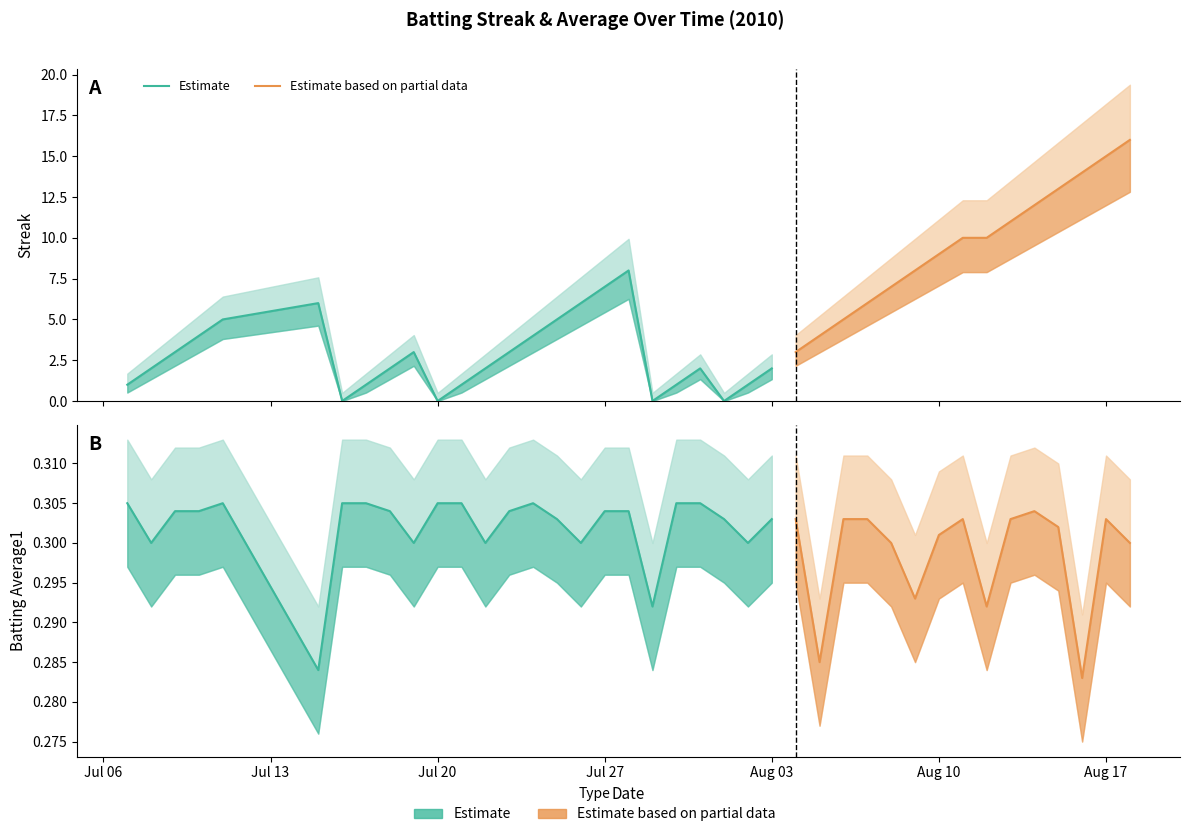

Reading left to right, what are all the values shown in this chart?

Streak: 0=1.0	1=2.0	2=3.0	3=4.0	4=5.0	5=6.0	6=0.0	7=1.0	8=2.0	9=3.0	10=0.0	11=1.0	12=2.0	13=3.0	14=4.0	15=5.0	16=6.0	17=7.0	18=8.0	19=0.0	20=1.0	21=2.0	22=0.0	23=1.0	24=2.0	25=3.0	26=4.0	27=5.0	28=6.0	29=7.0	30=8.0	31=9.0	32=10.0	33=10.0	34=11.0	35=12.0	36=13.0	37=14.0	38=15.0	39=16.0
Batting Average1: 0=0.3	1=0.3	2=0.3	3=0.3	4=0.3	5=0.3	6=0.3	7=0.3	8=0.3	9=0.3	10=0.3	11=0.3	12=0.3	13=0.3	14=0.3	15=0.3	16=0.3	17=0.3	18=0.3	19=0.3	20=0.3	21=0.3	22=0.3	23=0.3	24=0.3	25=0.3	26=0.3	27=0.3	28=0.3	29=0.3	30=0.3	31=0.3	32=0.3	33=0.3	34=0.3	35=0.3	36=0.3	37=0.3	38=0.3	39=0.3